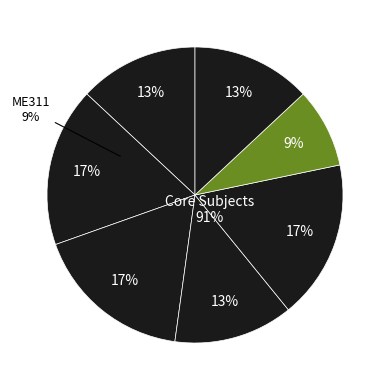

Is there a majority slice in this chart?

No